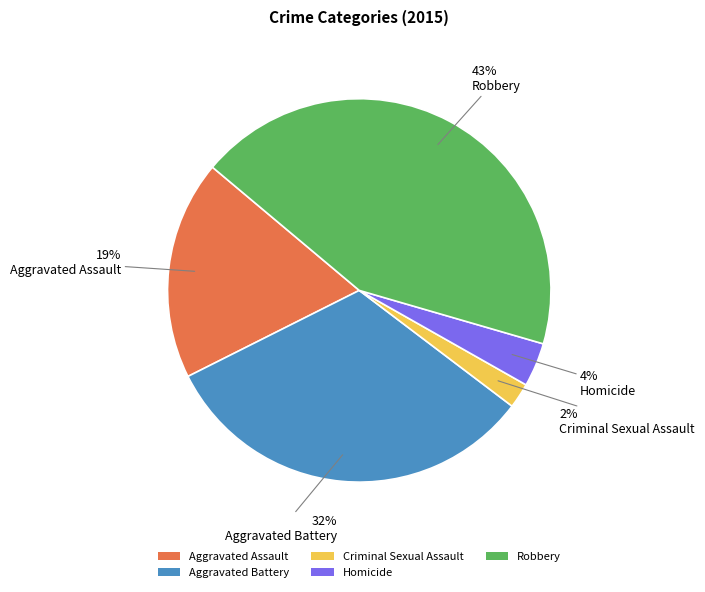

Is there a majority slice in this chart?

No